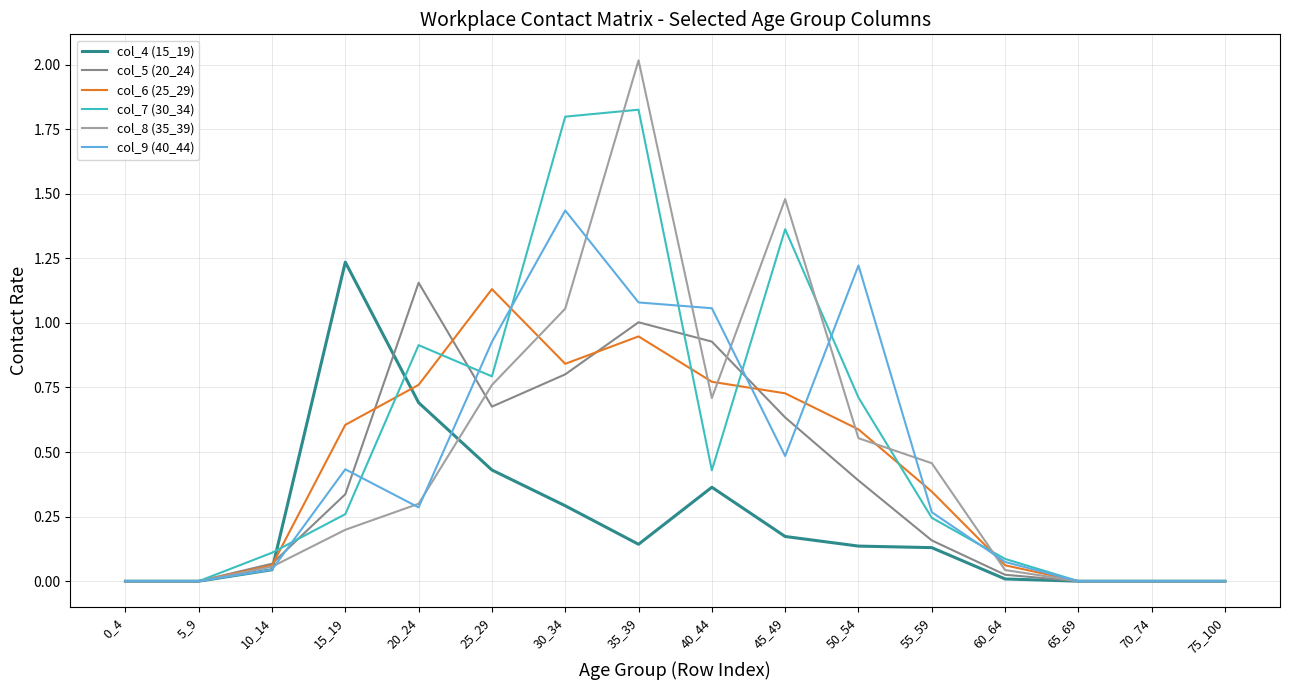

Which series changed the most between 15_19 and 30_34?

col_7 (30_34)